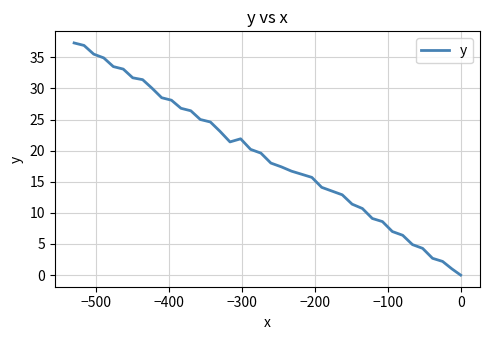

Does the chart display data point markers on the line(s)?

No